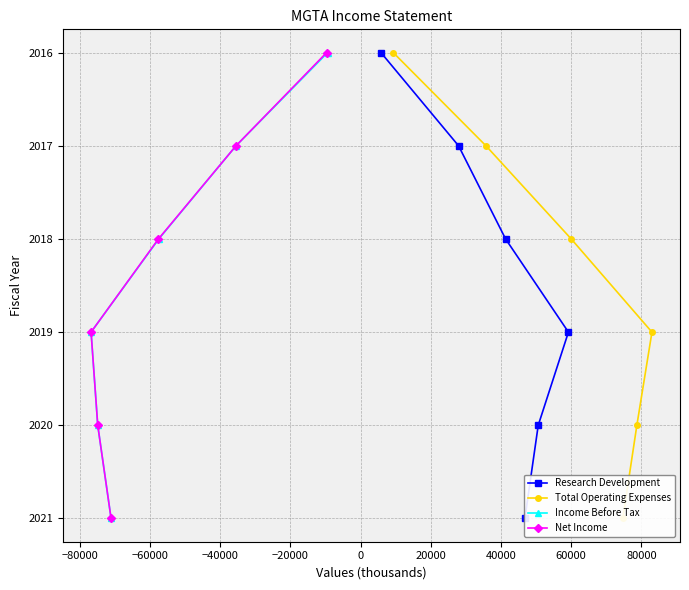

The value of Research Development at 0 is 7. True or false?

False